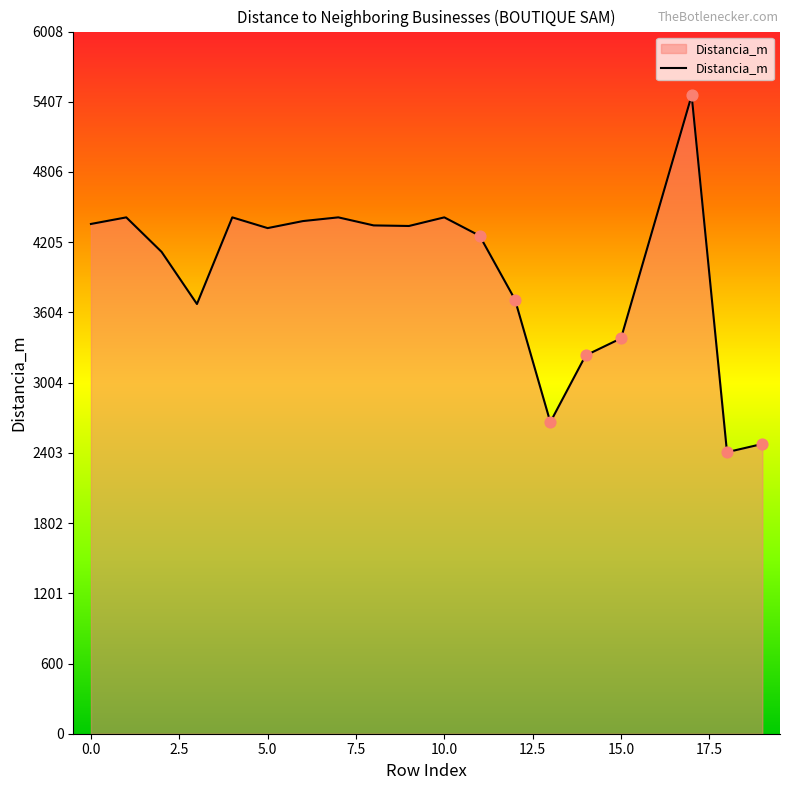

What is the minimum value for Distancia_m?

2409.1